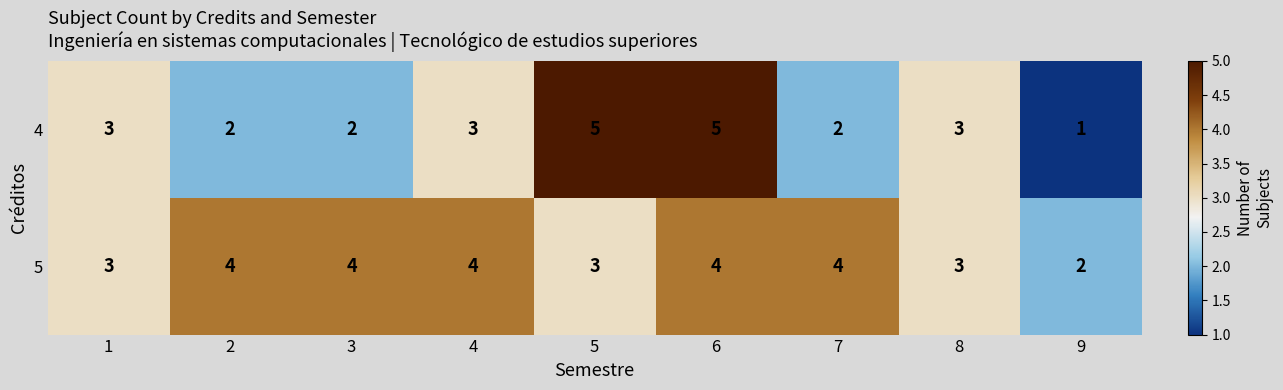

What is the approximate value of 4 at 4?

3